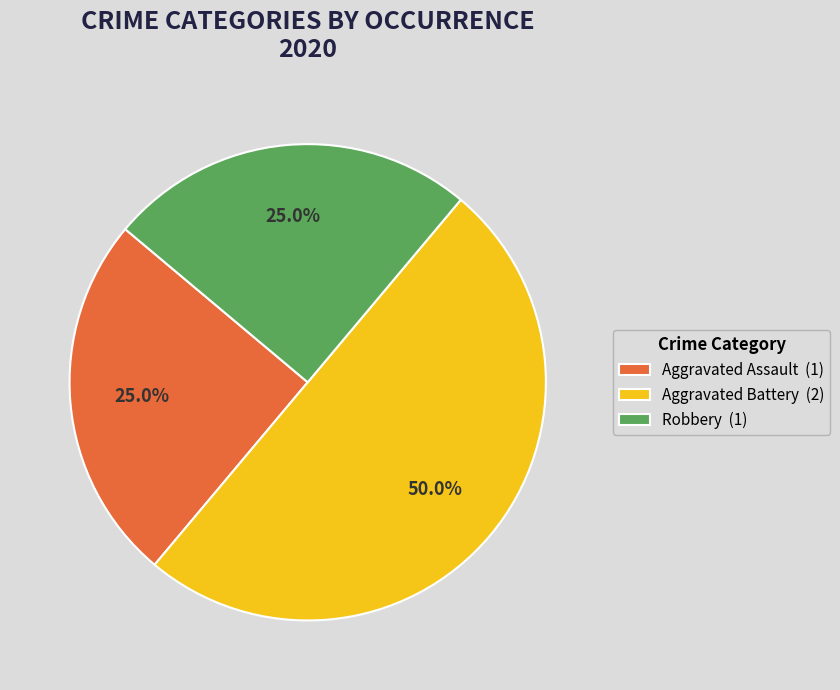

To the nearest percent, what is the difference between the largest and smallest slice percentages?

25%